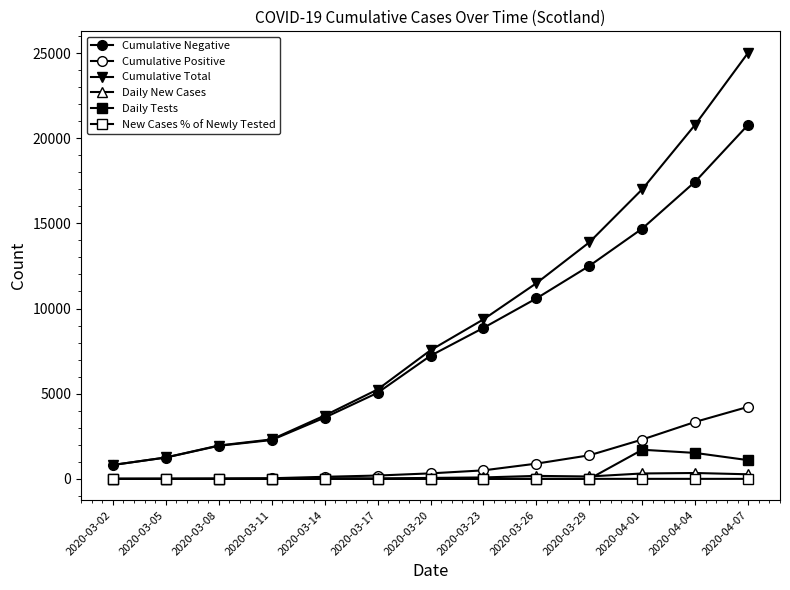

How many data points in Cumulative Positive are less than 322?

6